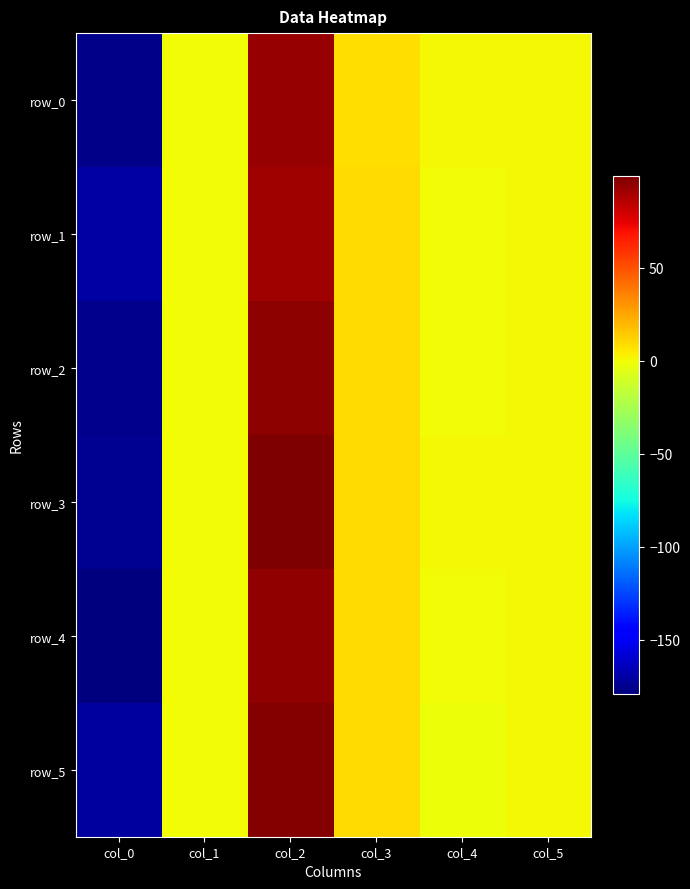

Reading right to left, transcribe all the data shown in this chart.

row_0: col_5=0.5	col_4=1.0	col_3=9.1	col_2=94.1	col_1=0.0	col_0=-176.9
row_1: col_5=0.8	col_4=-0.3	col_3=9.6	col_2=91.2	col_1=0.1	col_0=-170.2
row_2: col_5=0.7	col_4=-0.2	col_3=9.7	col_2=96.0	col_1=0.0	col_0=-175.5
row_3: col_5=0.5	col_4=0.7	col_3=9.3	col_2=99.6	col_1=0.1	col_0=-174.8
row_4: col_5=0.7	col_4=-0.1	col_3=9.6	col_2=94.9	col_1=0.1	col_0=-179.3
row_5: col_5=0.8	col_4=-1.0	col_3=10.0	col_2=98.0	col_1=0.1	col_0=-171.4